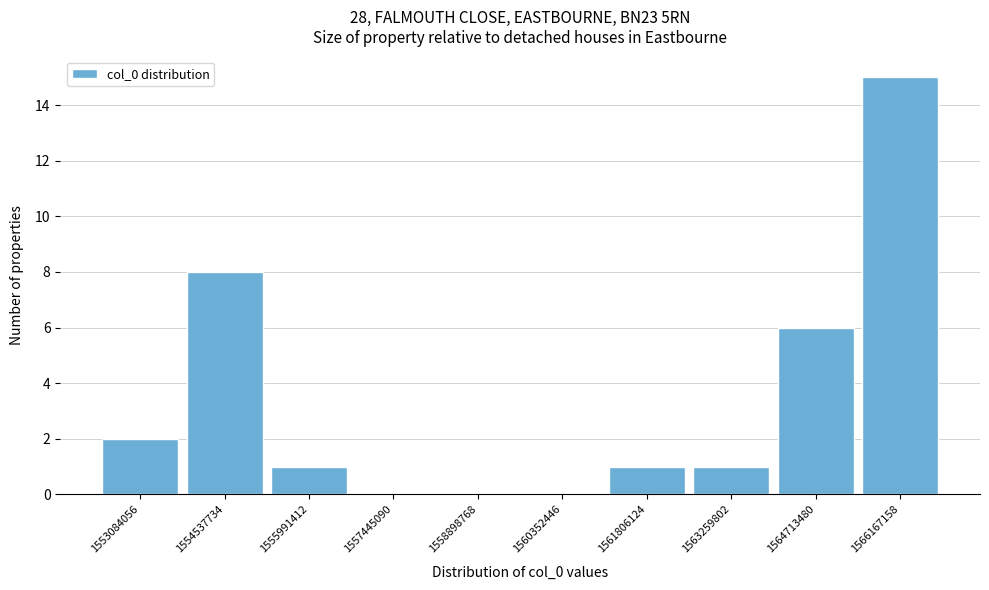

Reading left to right, what are all the values shown in this chart?

1553084056=2	1554537734=8	1555991412=1	1557445090=0	1558898768=0	1560352446=0	1561806124=1	1563259802=1	1564713480=6	1566167158=15